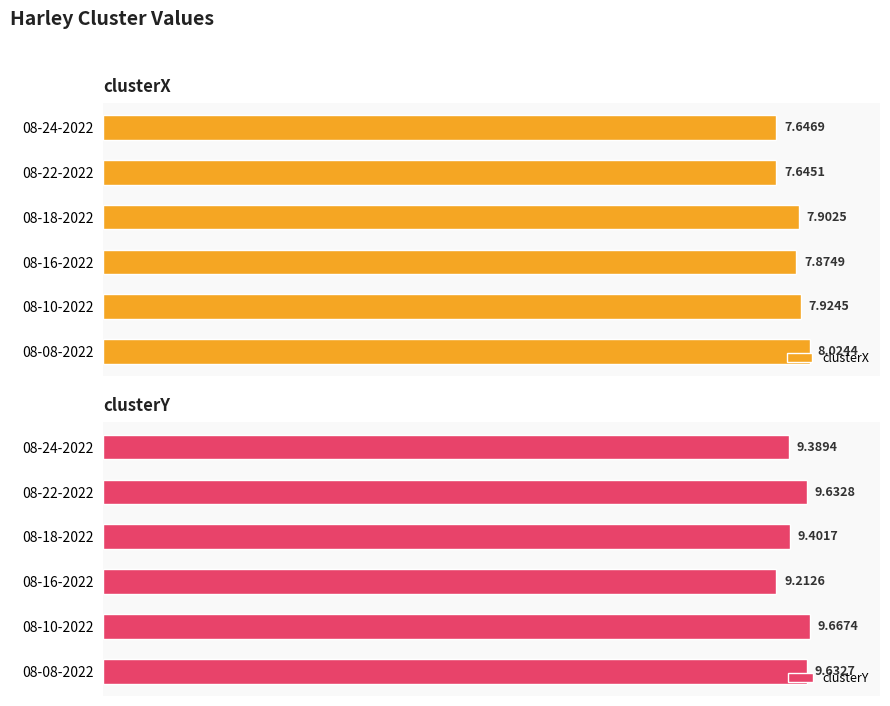

Is it true that clusterX equals 12.7 at 08-08-2022?

False